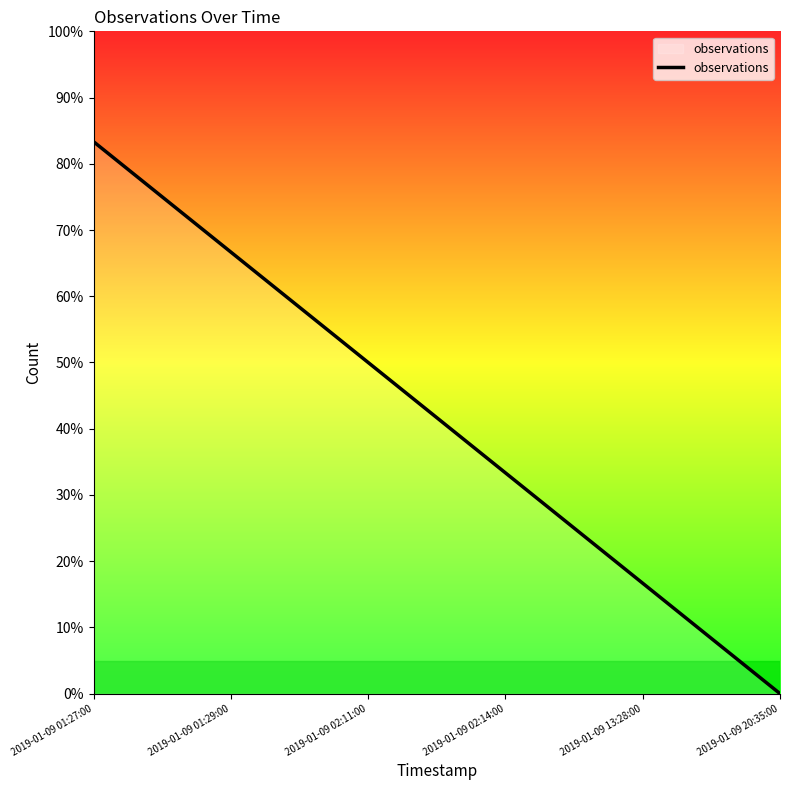

List the labels in order of value, smallest first.

2019-01-09 20:35:00, 2019-01-09 13:28:00, 2019-01-09 02:14:00, 2019-01-09 02:11:00, 2019-01-09 01:29:00, 2019-01-09 01:27:00